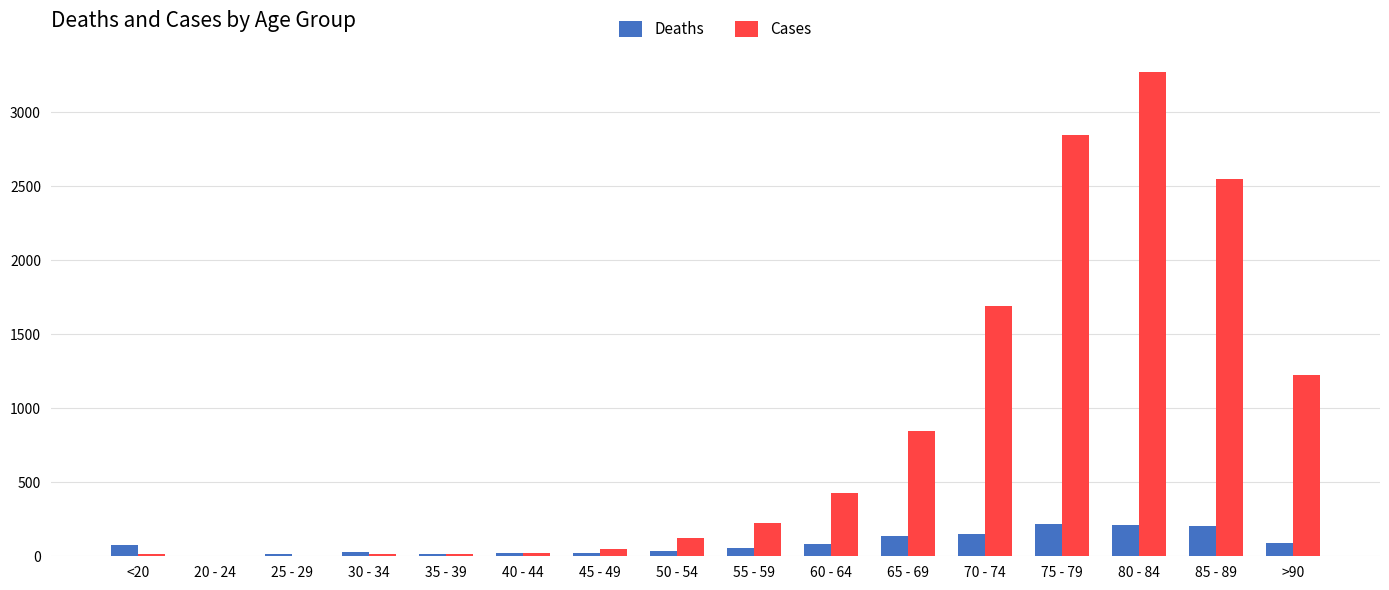

At which label does Cases reach its peak?

80 - 84